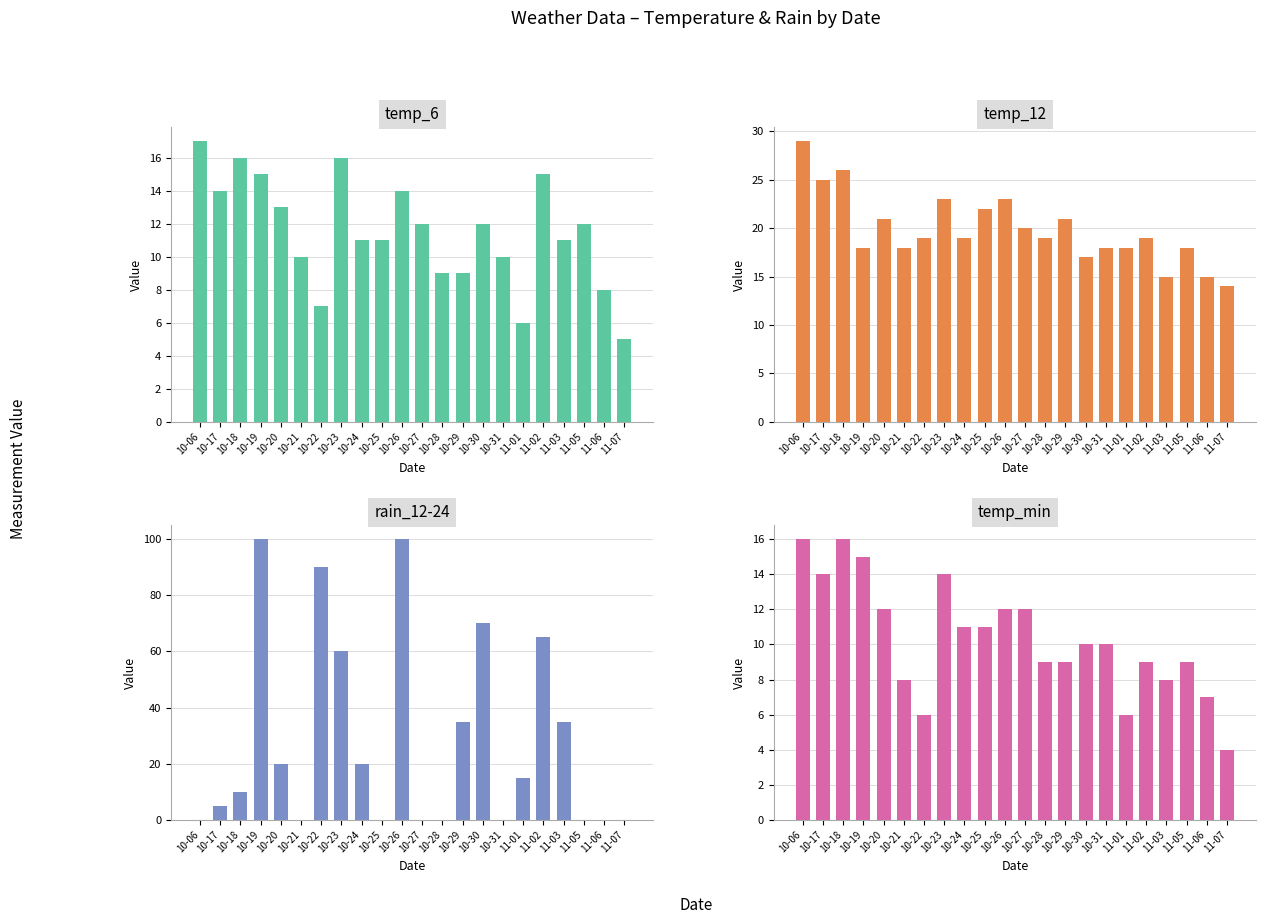

How many values in the rain_12-24 series exceed 15?

10